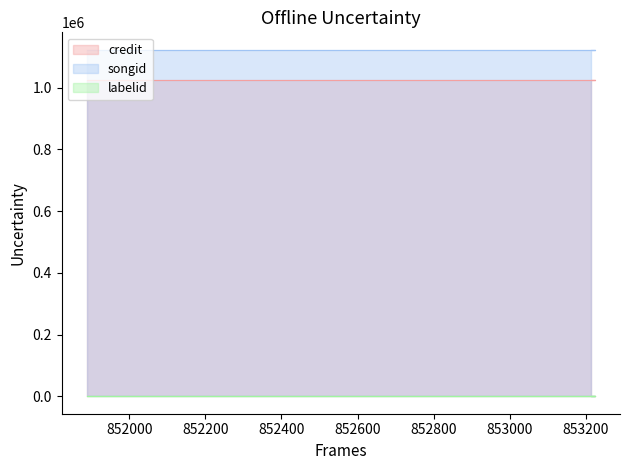

Reading left to right, what are all the values shown in this chart?

credit: 853214=1026174	853223=1026174	851889=1026174
songid: 853214=1123118	853223=1123118	851889=1123118
labelid: 853214=198	853223=198	851889=198